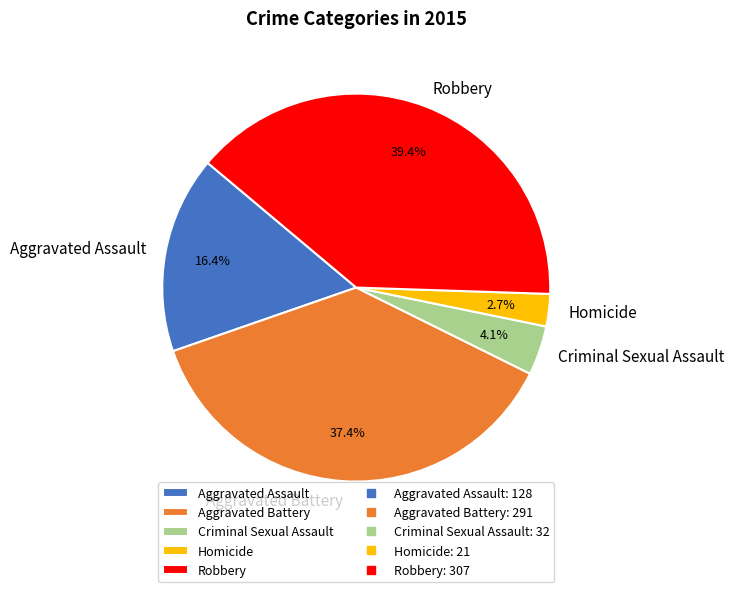

How many segments does this pie chart have?

5